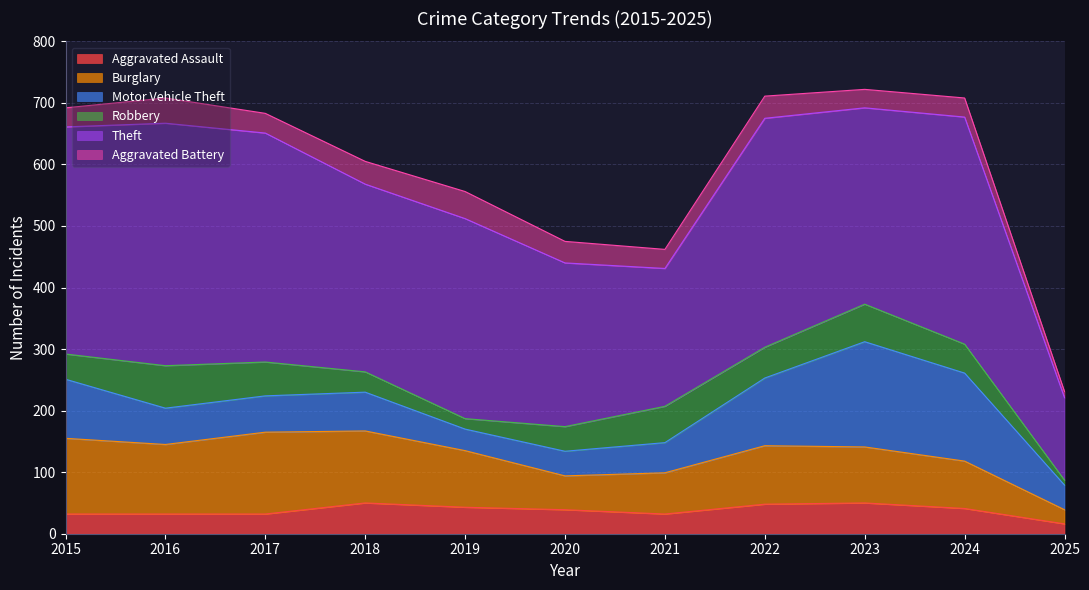

At which label does Robbery reach its peak?

2016